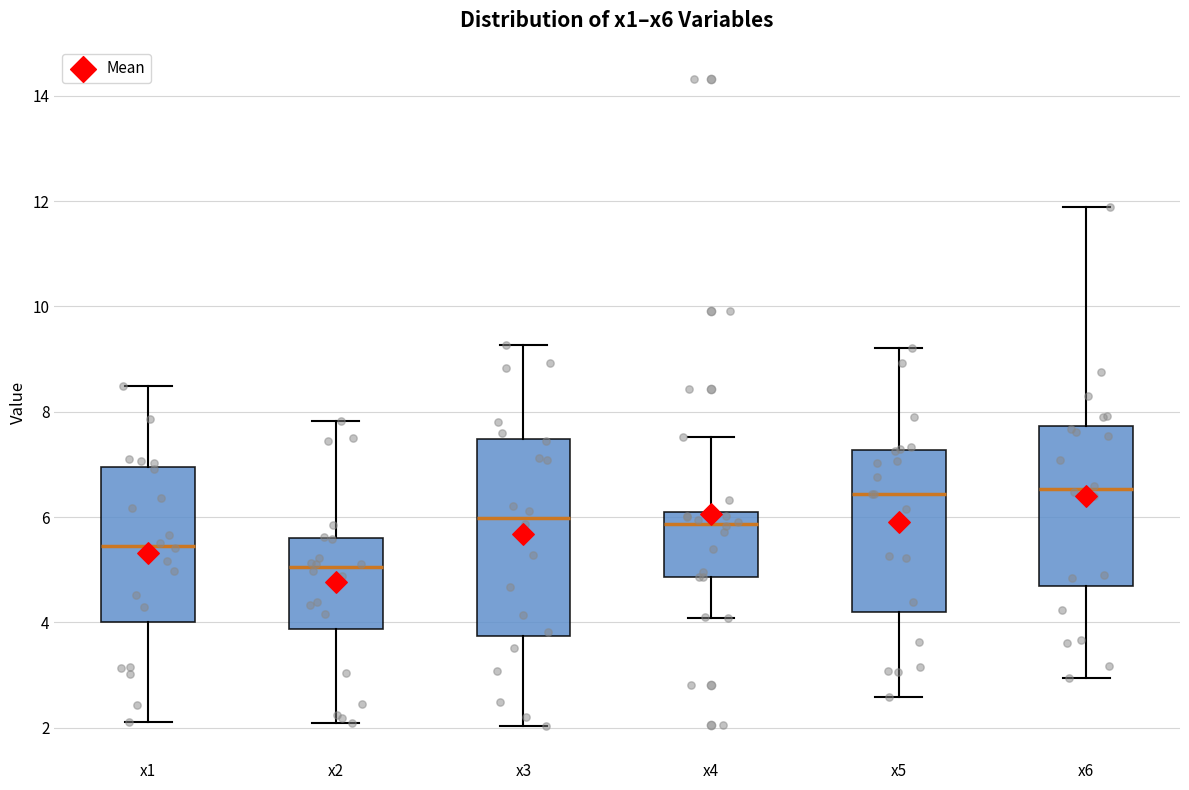

Reading left to right, transcribe this box plot: for each box, give where its median line is, the range the box spans, and where its two whiskers end, as read against the y-axis. The values are not printed on the chart, so give them approximately, as read against the axis.

x1: median 5.4, box 4.0 to 7.0, whiskers 2.2 to 8.4
x2: median 5.0, box 3.8 to 5.6, whiskers 2.0 to 7.8
x3: median 6.0, box 3.8 to 7.4, whiskers 2.0 to 9.2
x4: median 5.8, box 4.8 to 6.0, whiskers 4.0 to 7.6
x5: median 6.4, box 4.2 to 7.2, whiskers 2.6 to 9.2
x6: median 6.6, box 4.6 to 7.8, whiskers 3.0 to 11.8